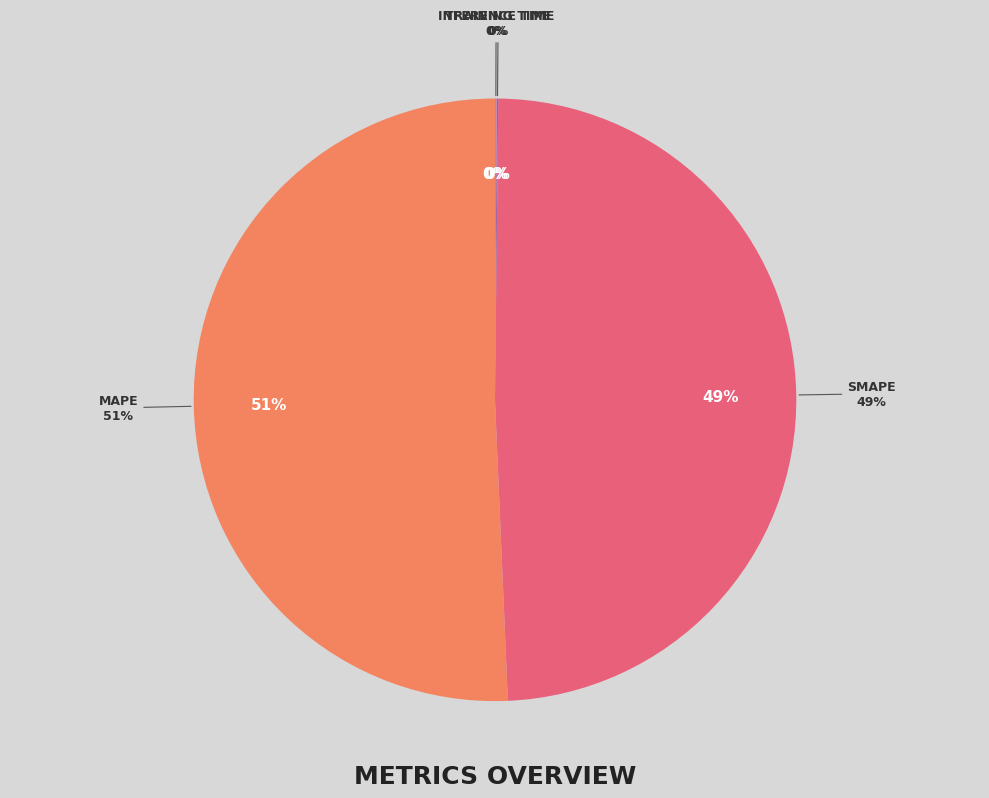

Which category has the biggest portion of the pie?

MAPE